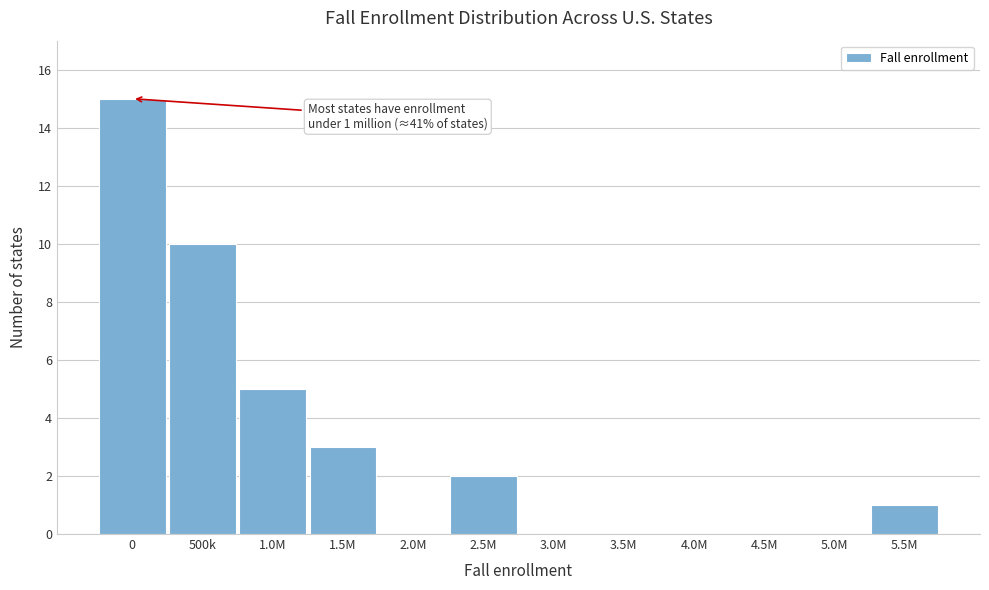

Reading right to left, extract all data points from this chart.

5.5M=1	5.0M=0	4.5M=0	4.0M=0	3.5M=0	3.0M=0	2.5M=2	2.0M=0	1.5M=3	1.0M=5	500k=10	0=15